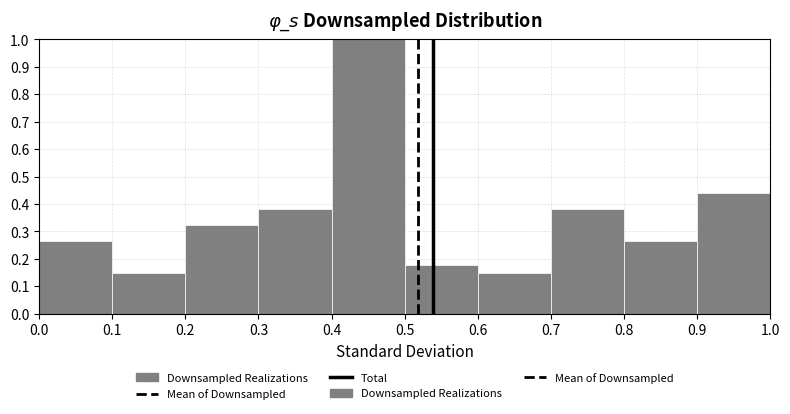

What is the height of the bar covering 0.6 to 0.7 on the x-axis? The values are not printed on the chart, so give them approximately, as read against the axis.

0.15